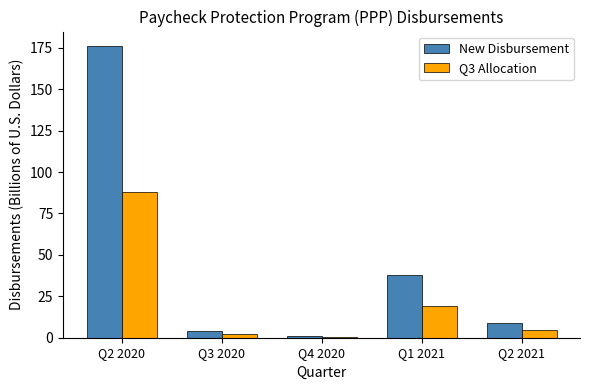

What is the maximum value shown in the chart?

176.0